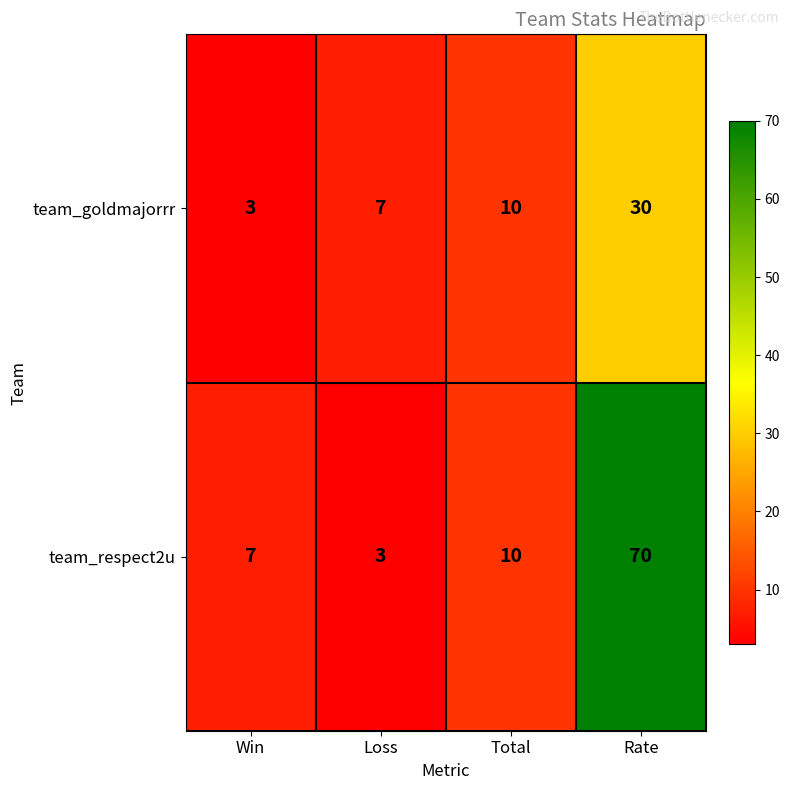

Rank the series at Rate from highest to lowest value.

team_respect2u, team_goldmajorrr